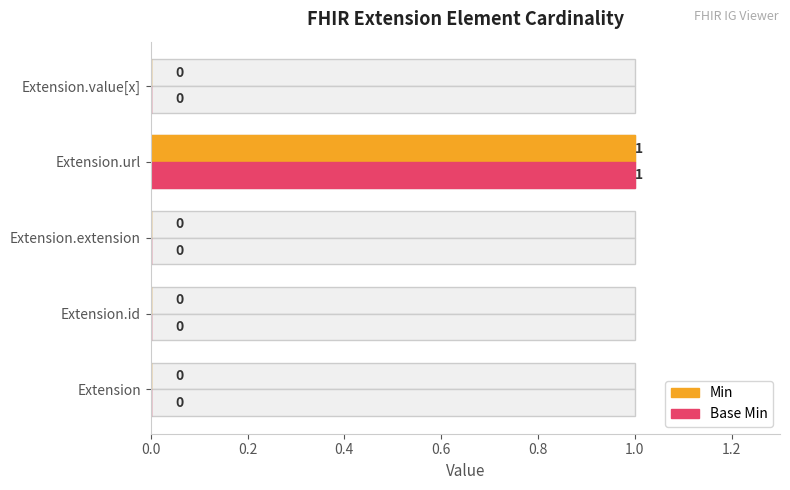

Are the bars grouped side by side (vs. stacked)?

Yes